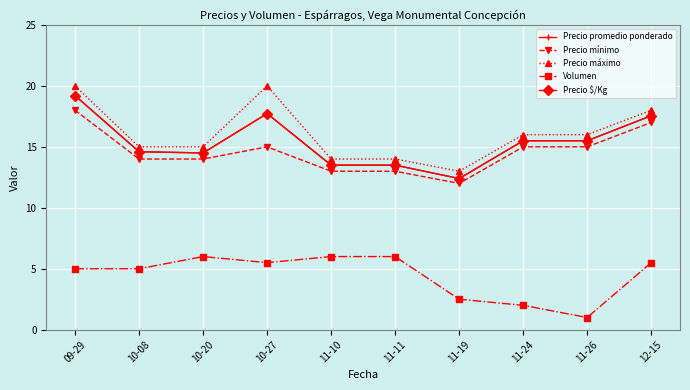

Does the chart have visible grid lines?

Yes